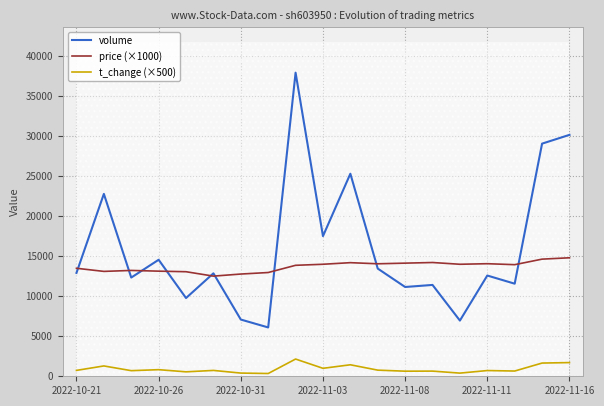

The value of volume at 2022-10-31 is 1815. True or false?

False